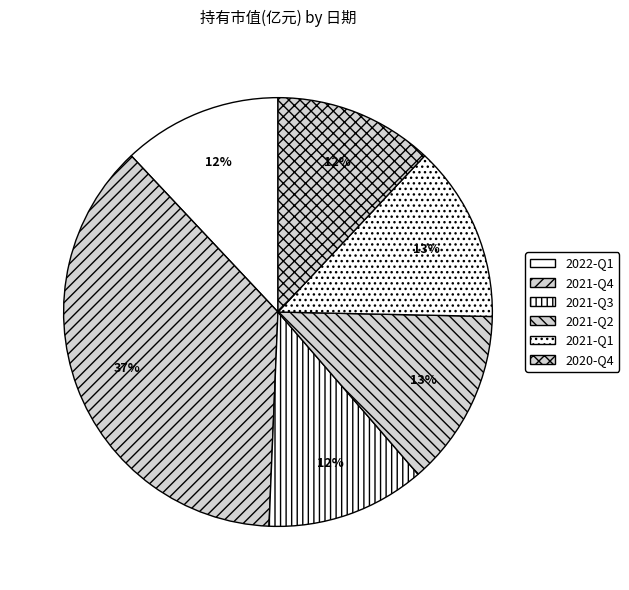

Does 2021-Q2 account for over 50% of the chart?

No